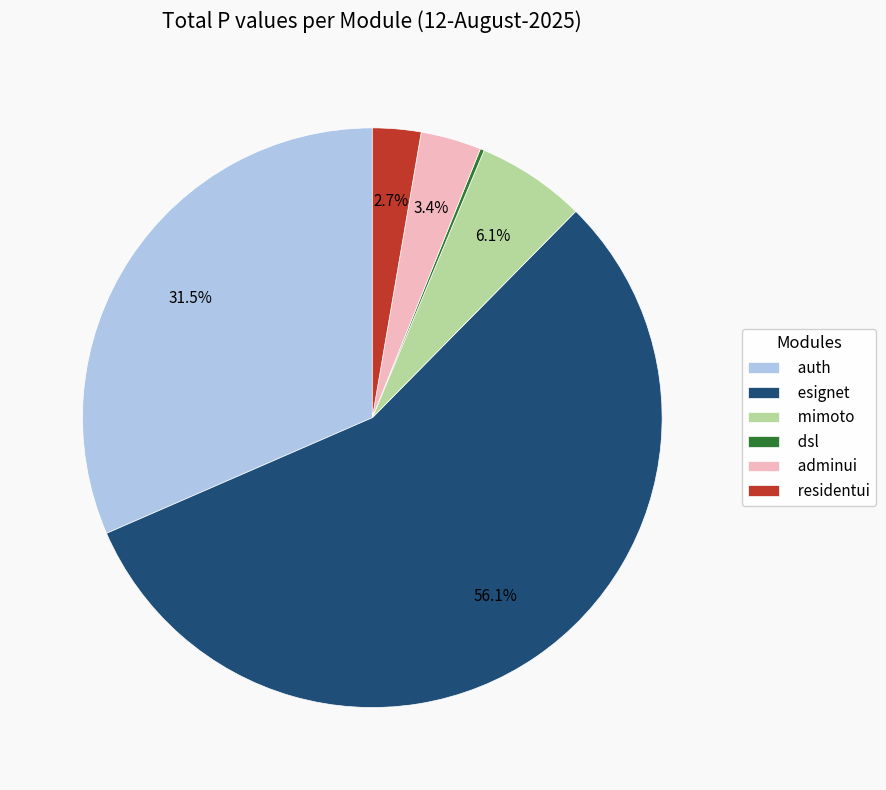

What is the largest slice in the pie chart?

esignet